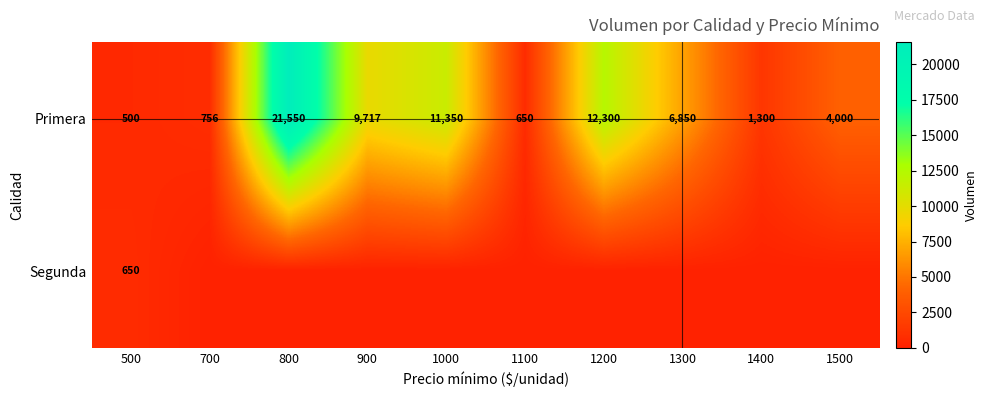

The value of Primera at 1100 is 650. True or false?

True